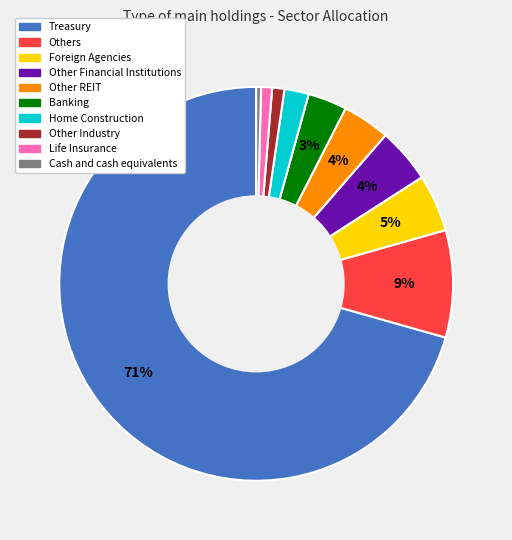

To the nearest percent, what is the difference between the Other Financial Institutions and Cash and cash equivalents slice percentages?

4%